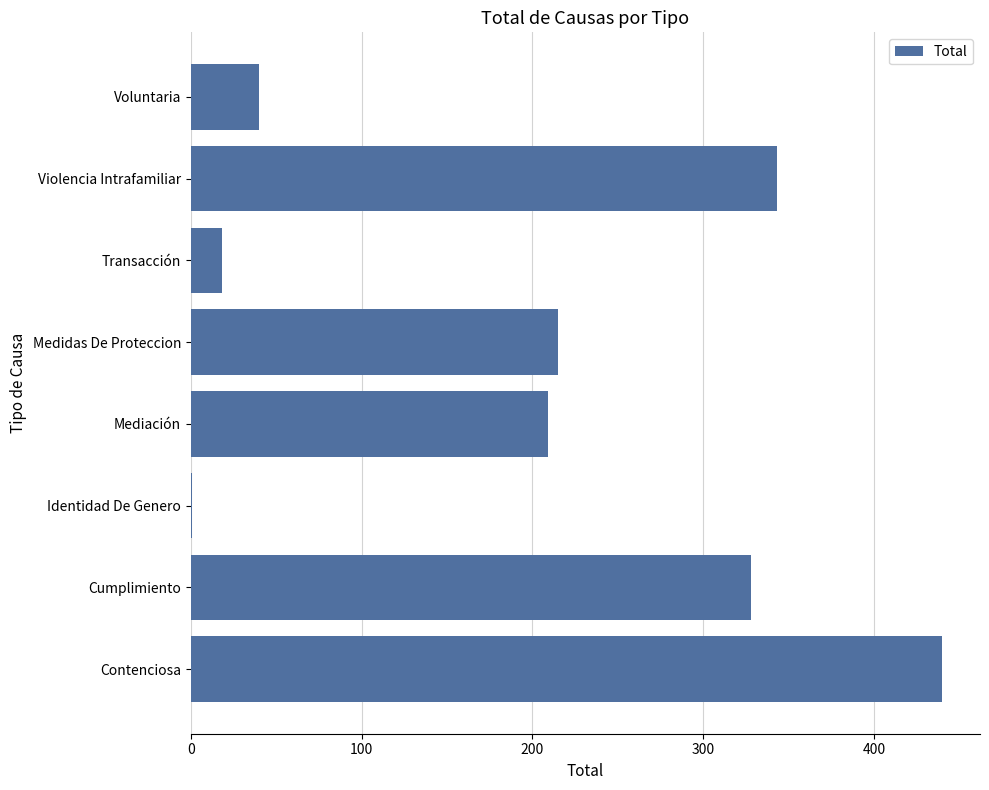

Reading bottom to top, transcribe all the data shown in this chart.

Contenciosa=440	Cumplimiento=328	Identidad De Genero=1	Mediación=209	Medidas De Proteccion=215	Transacción=18	Violencia Intrafamiliar=343	Voluntaria=40